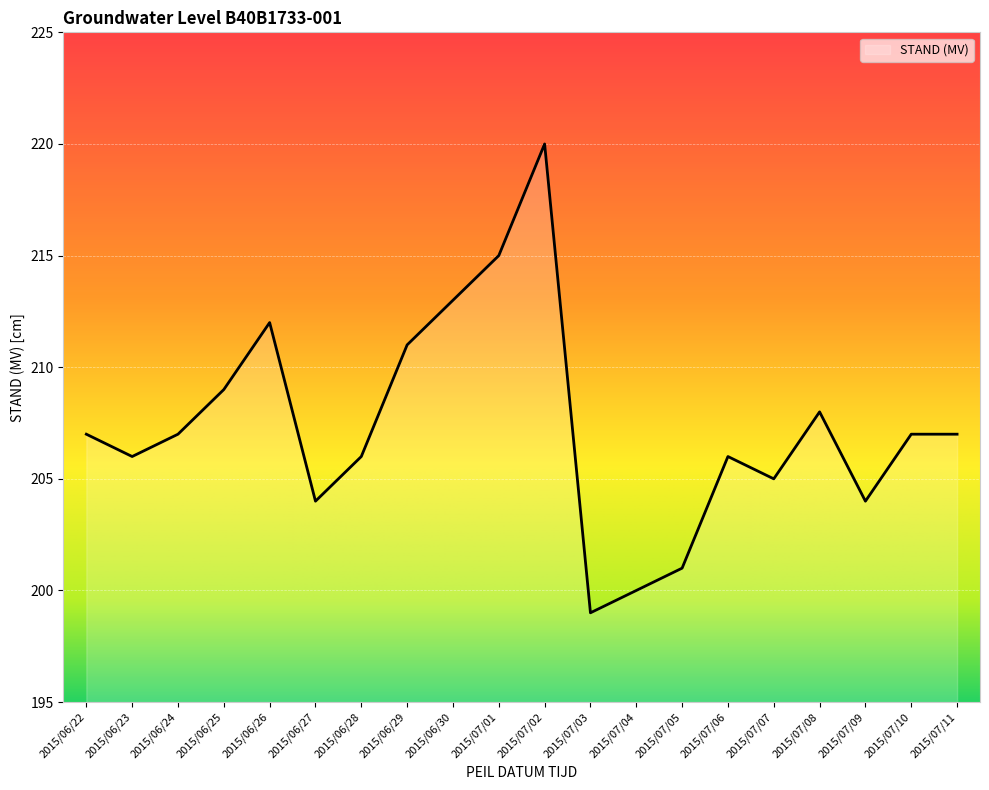

How many lines are shown in the chart?

1